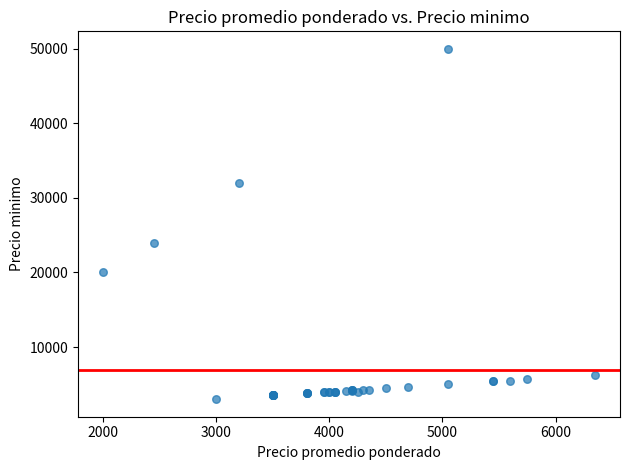

What Y value in the scatter plot is closest to 26500?

24000